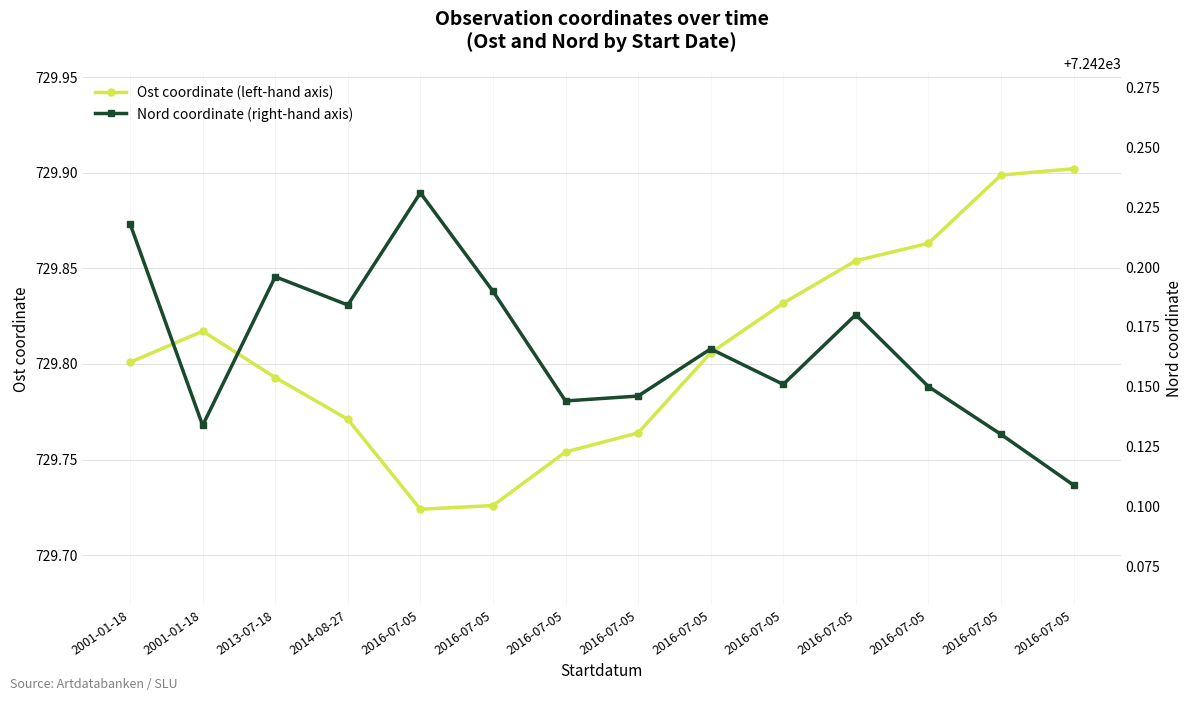

Which series has the widest spread of values?

Ost coordinate (left-hand axis)